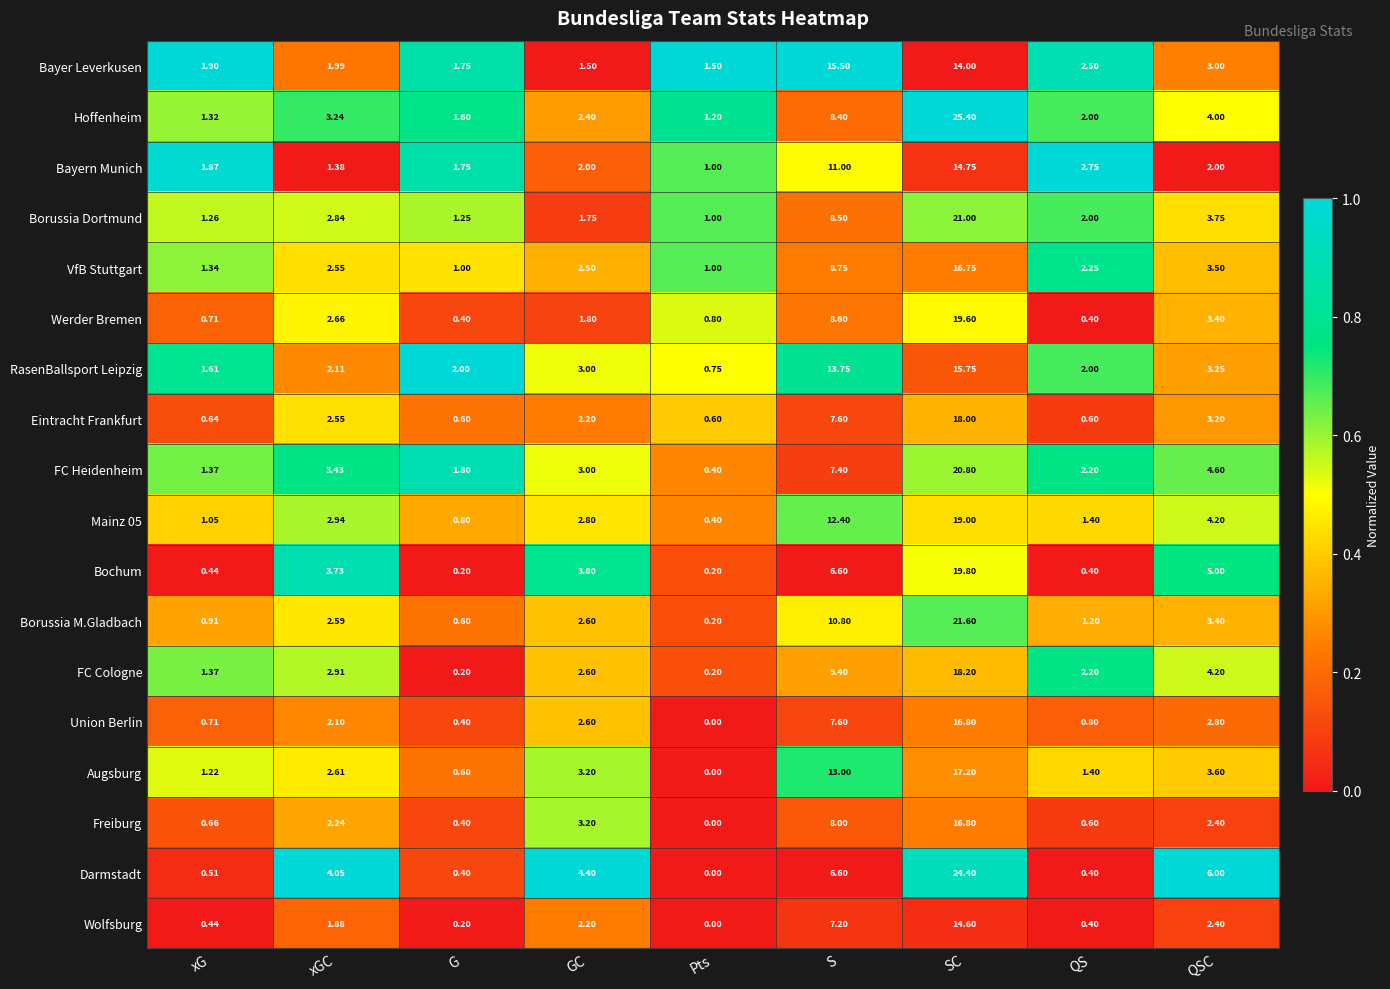

At how many categories does at least one series exceed 0?

9